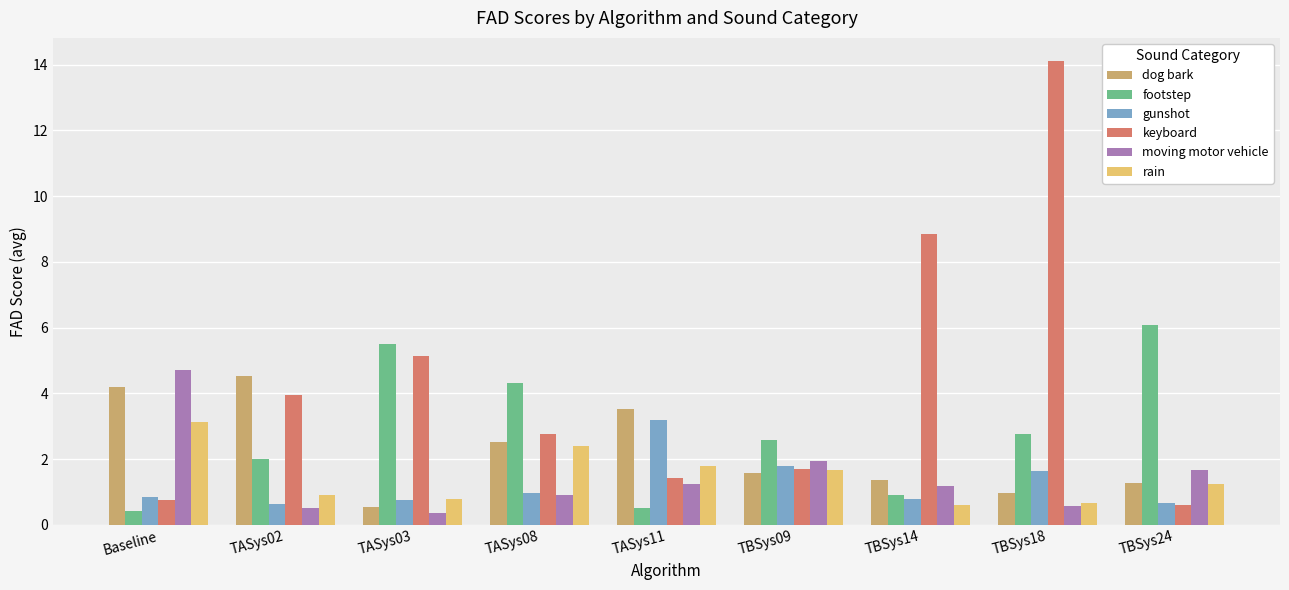

Which category has the highest value in the gunshot series?

TASys11